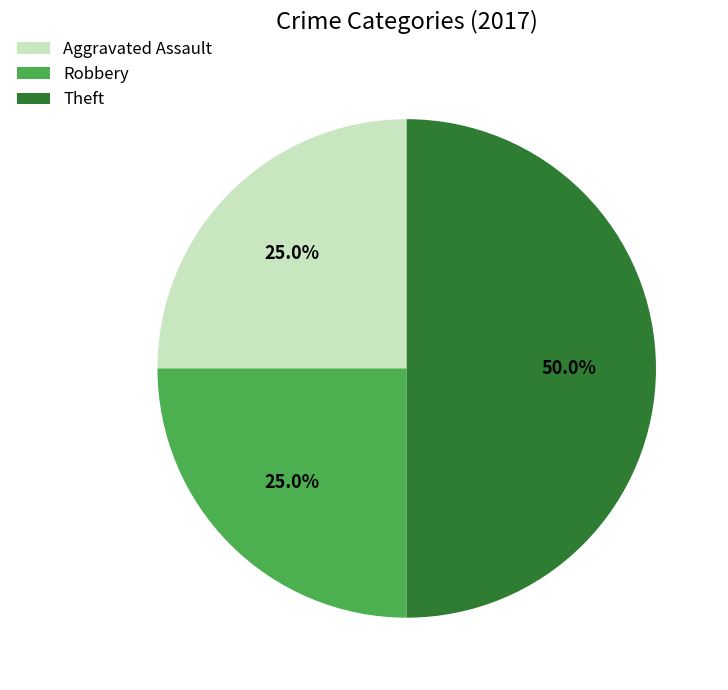

What percentage is NOT represented by Aggravated Assault?

75.0%